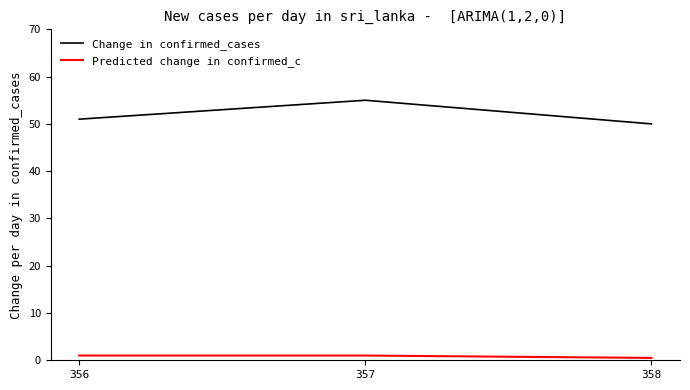

How many distinct data groups are displayed?

2